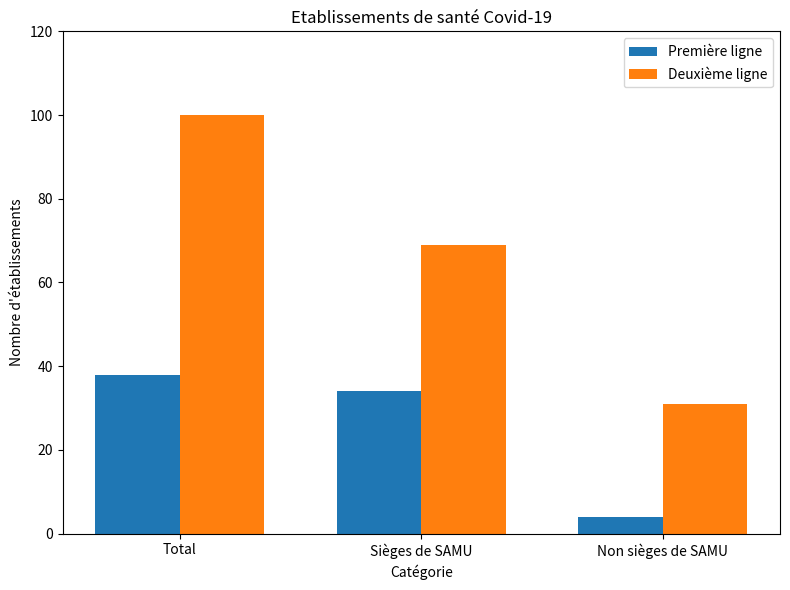

The value of Deuxième ligne at Total is 142. True or false?

False